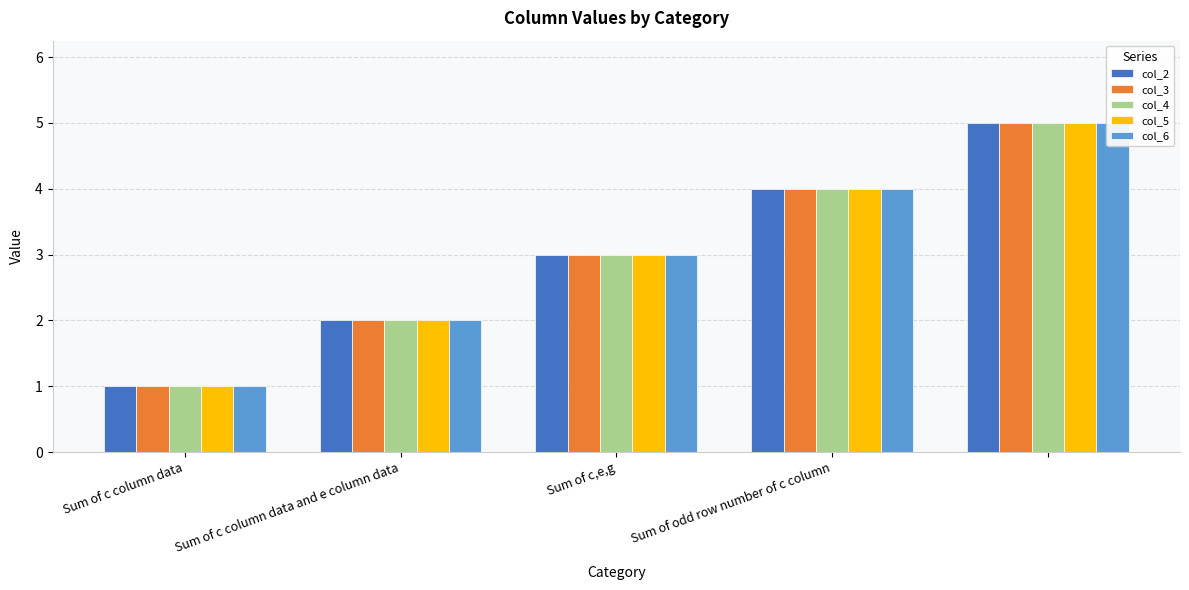

The col_2 series shows 8 at 4. True or false?

False